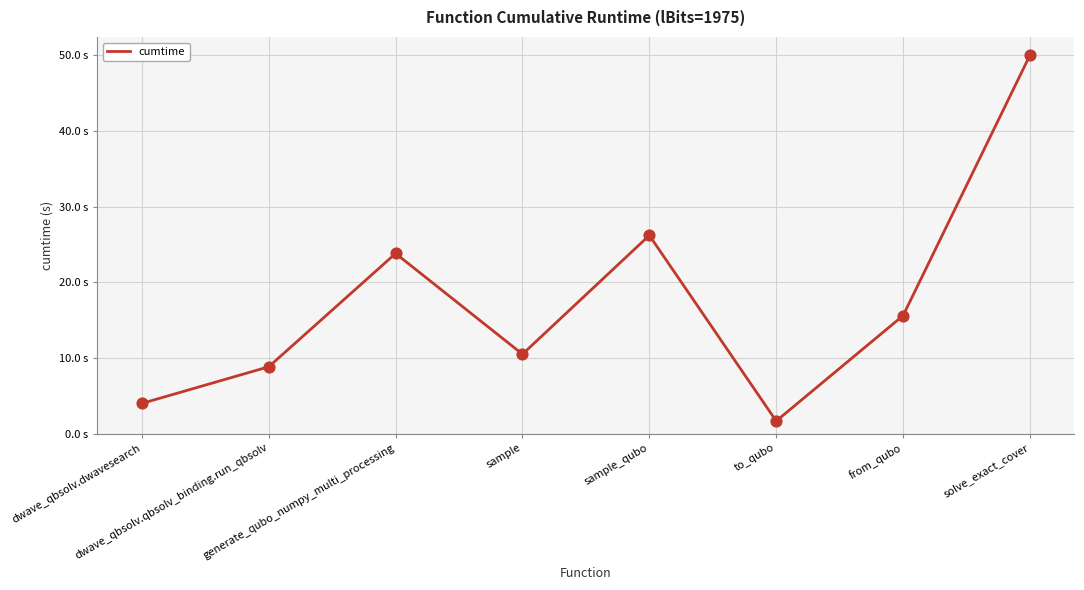

What is the change in value from dwave_qbsolv.qbsolv_binding.run_qbsolv to to_qubo?

-7.2